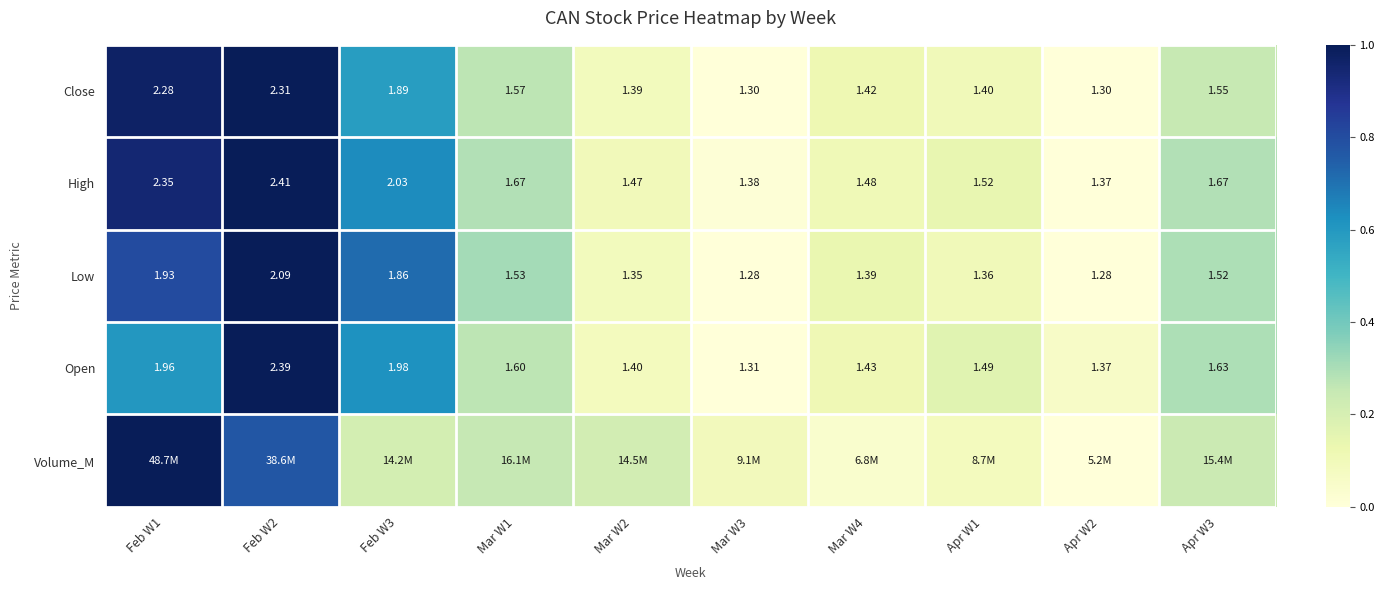

Is the value of High at Apr W3 greater than the value of Close at Mar W1?

Yes